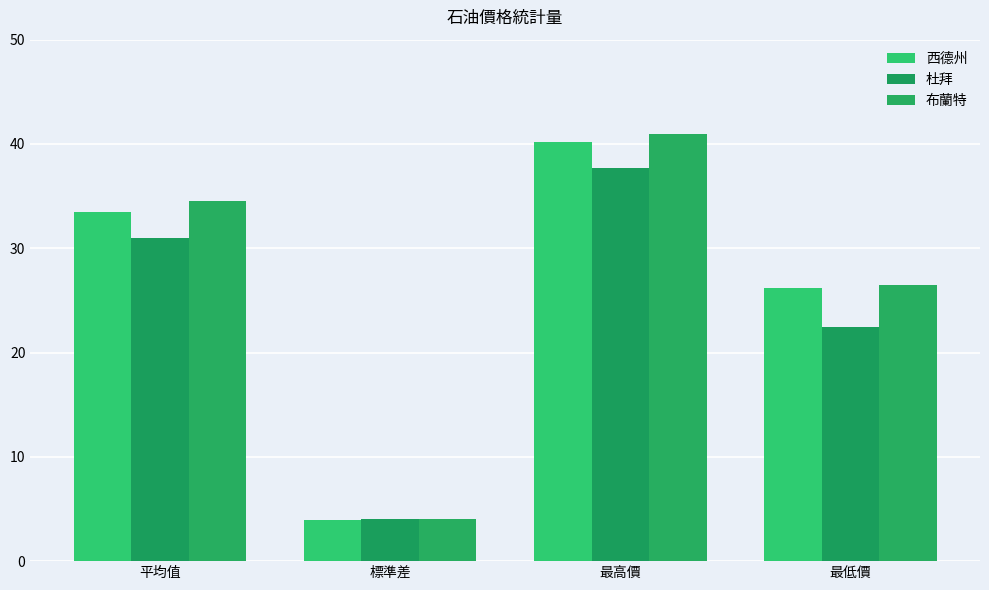

At which label does 杜拜 reach its peak?

最高價